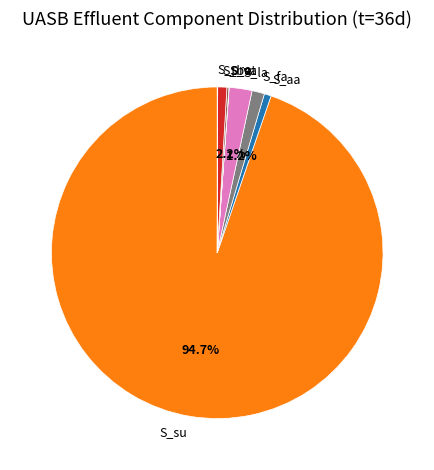

Which category accounts for the majority?

S_su